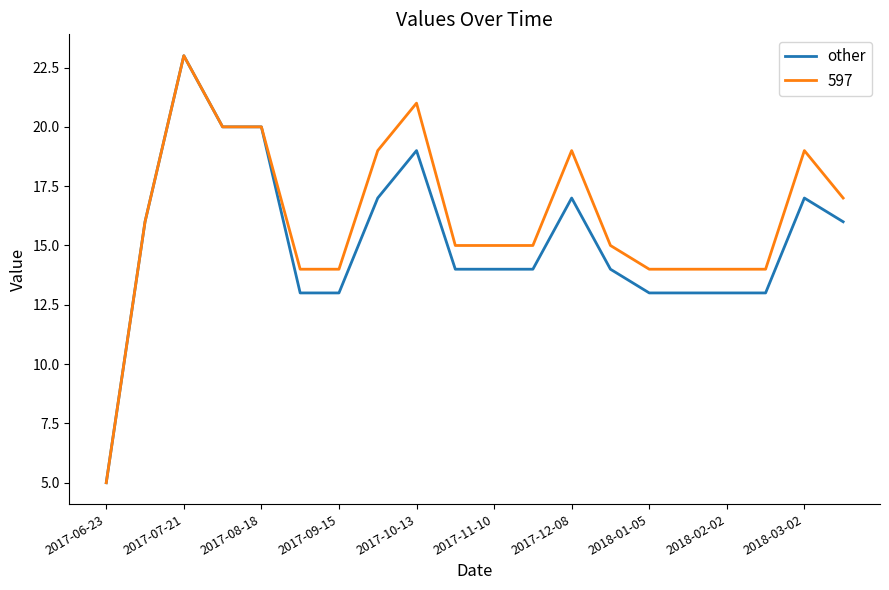

Which series has the largest total across all categories?

597